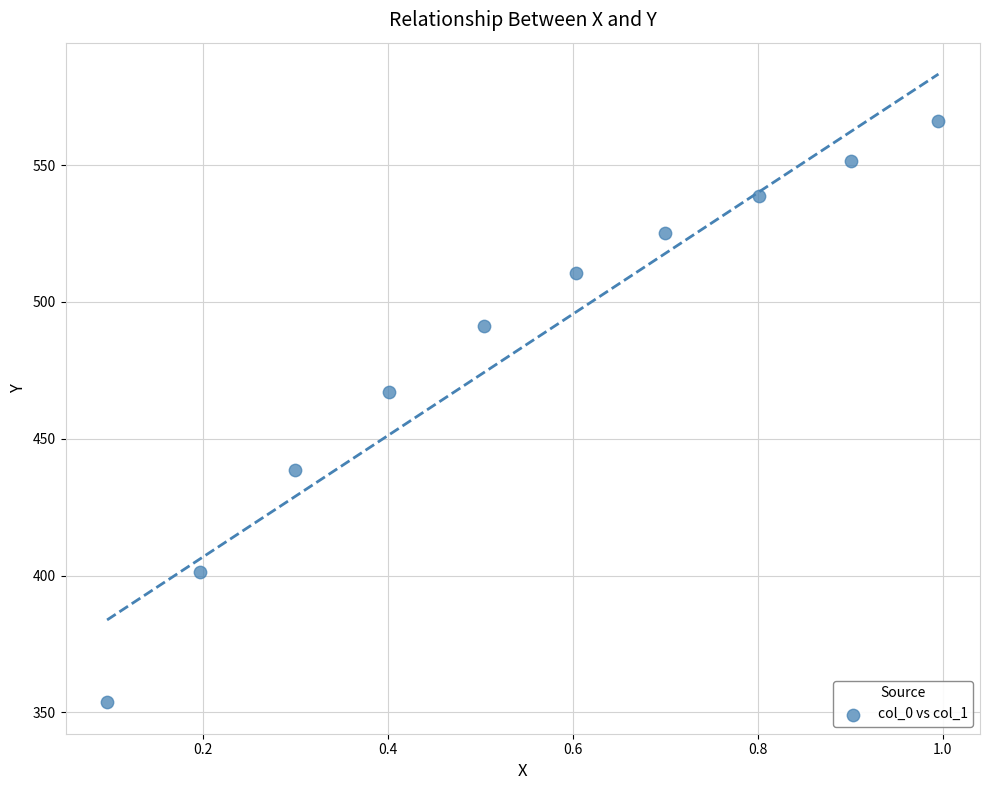

What is the range of X values (max minus min)?

0.9